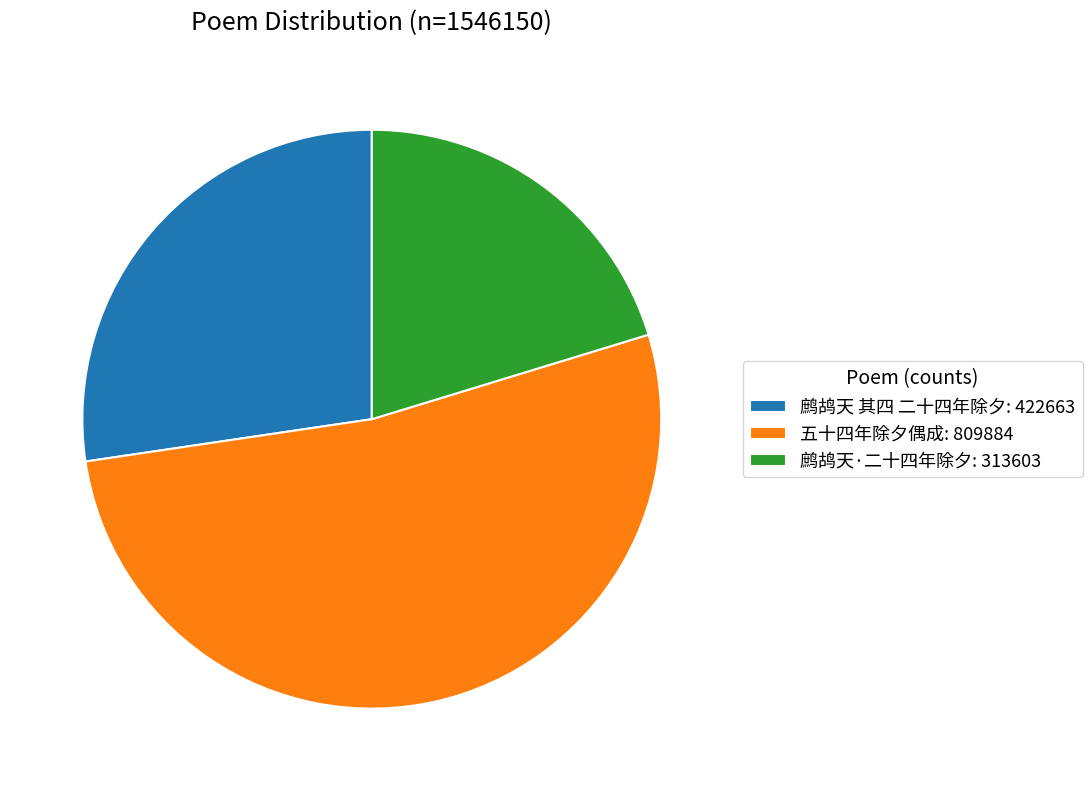

Which has a higher value, 鹧鸪天·二十四年除夕 or 五十四年除夕偶成?

五十四年除夕偶成